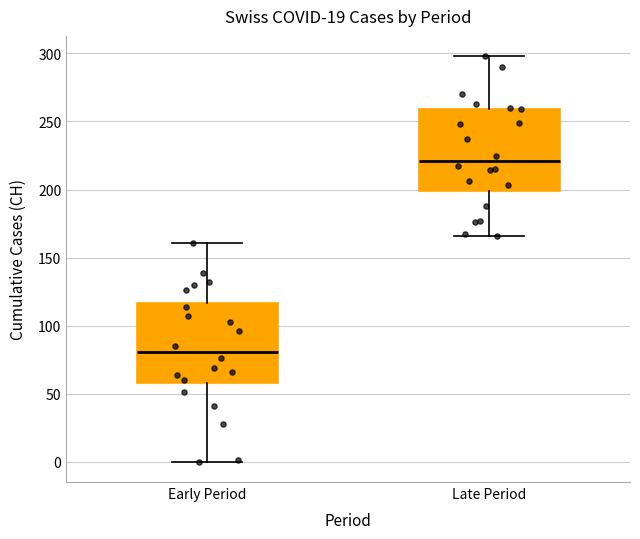

Which box's median line is the lowest?

Early Period